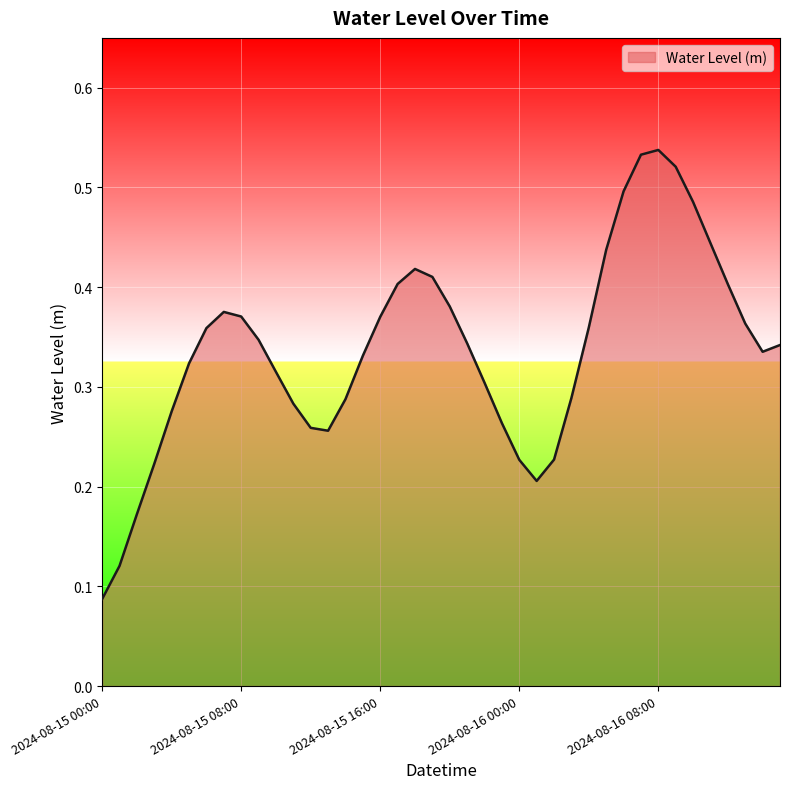

True or false: there are more than 1 points higher than both neighbors.

True